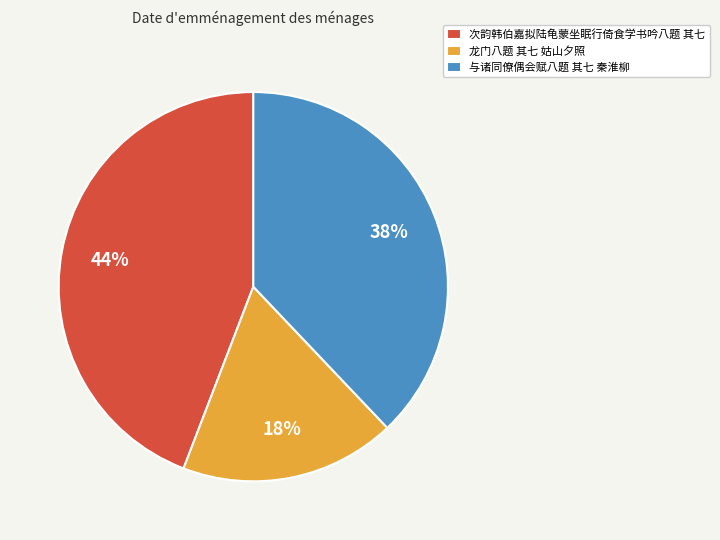

How many segments does this pie chart have?

3